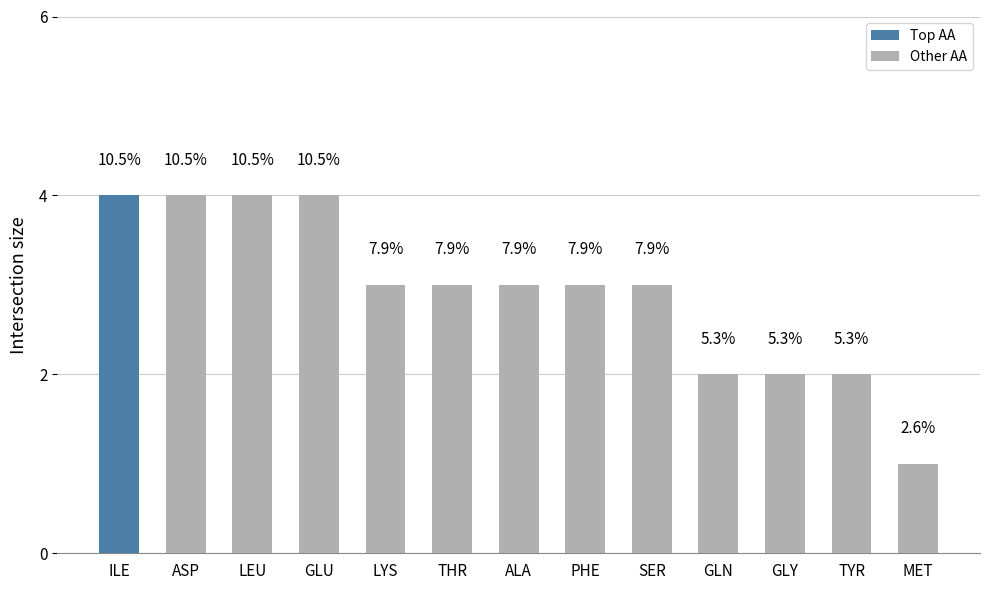

Read the value at THR.

3